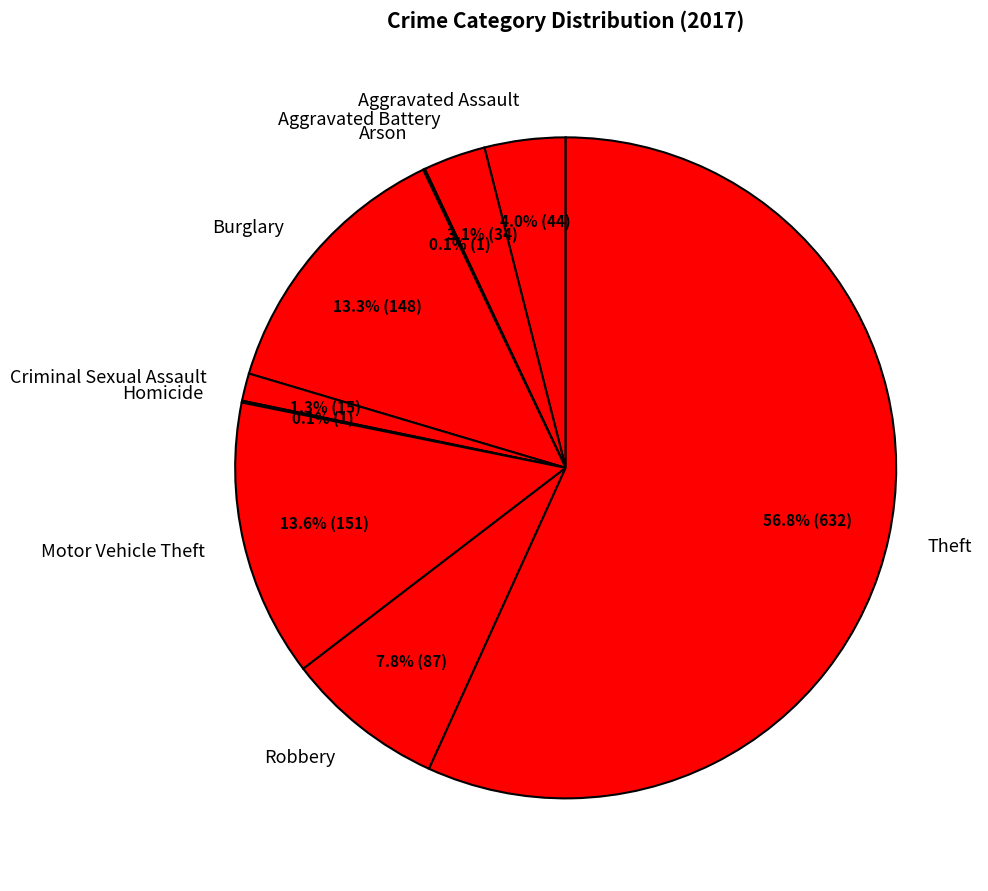

Is the sum of Burglary and Aggravated Battery greater than half?

No